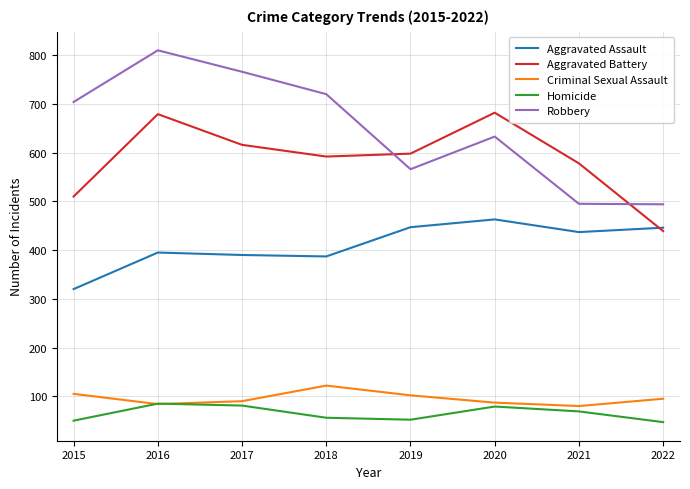

What is the maximum value shown in the chart?

810